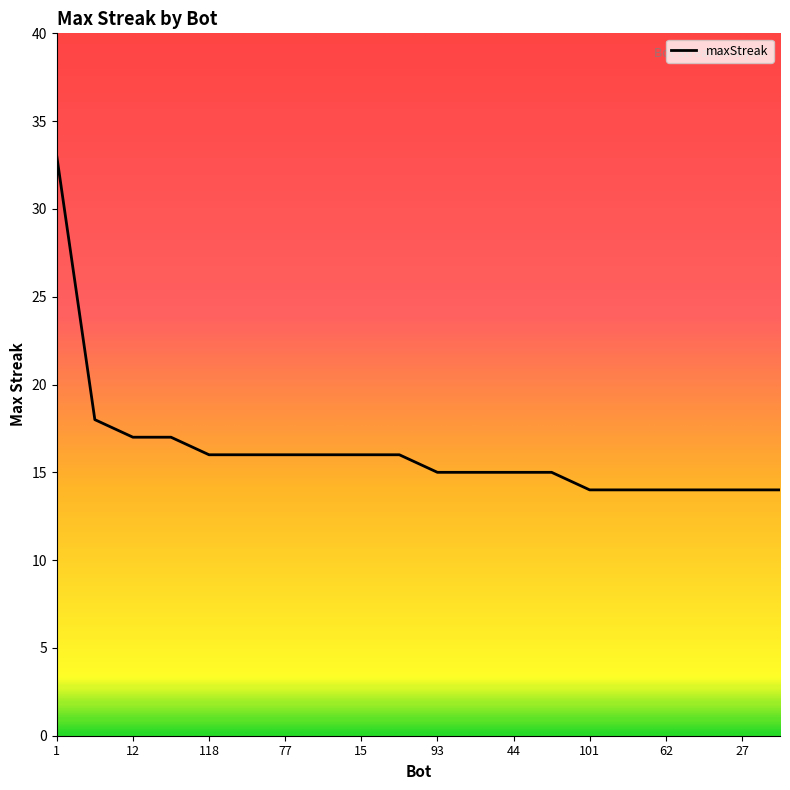

What is the difference between the maximum and minimum values?

19